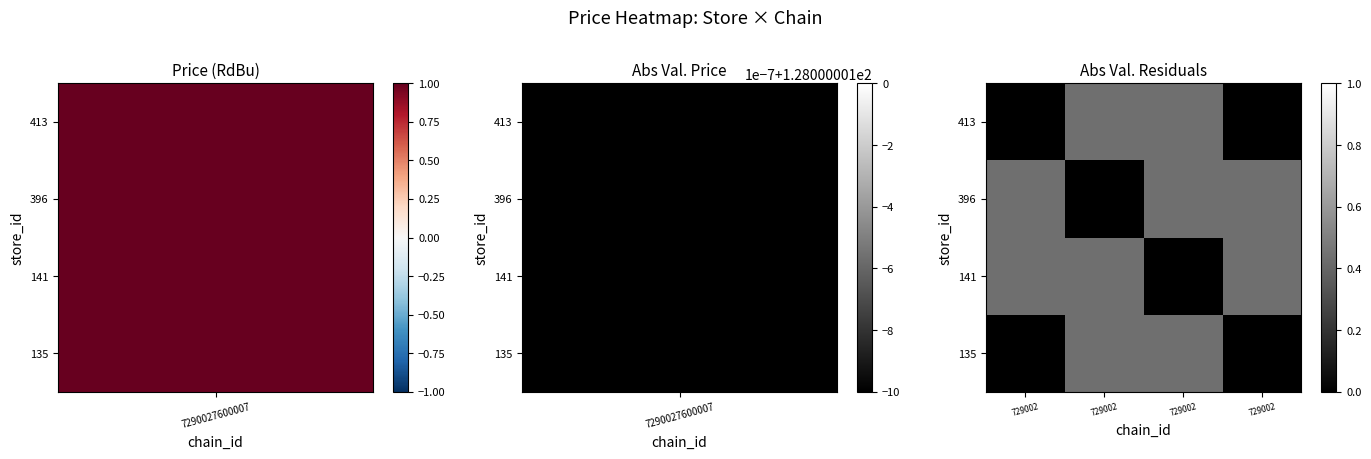

Rank the series by their maximum value, from lowest to highest.

413, 135, 141, 396